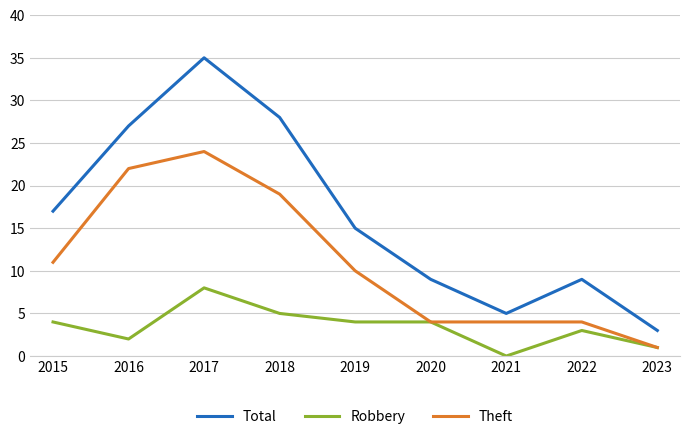

At which category is the sum across all series the highest?

2017